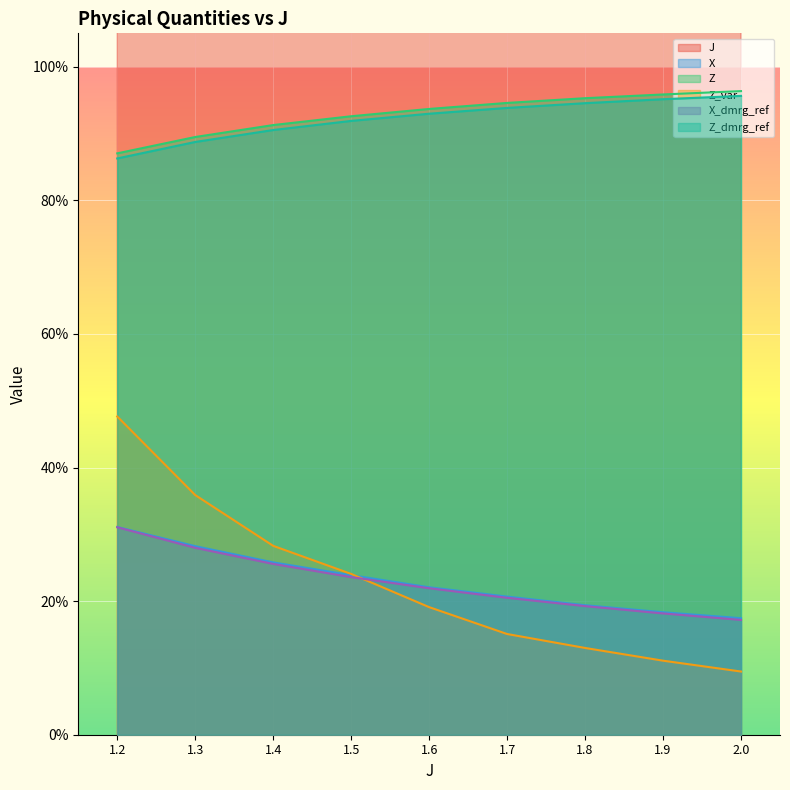

Is the value of Z at 1.9 greater than the value of X_dmrg_ref at 1.5?

Yes